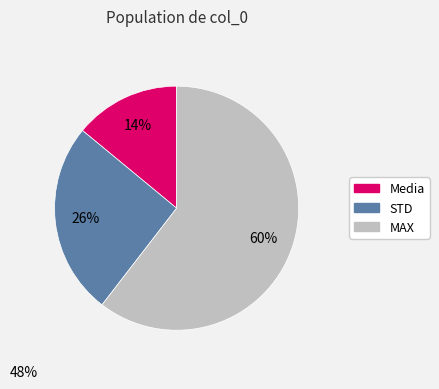

To the nearest percent, what portion does STD represent?

26%